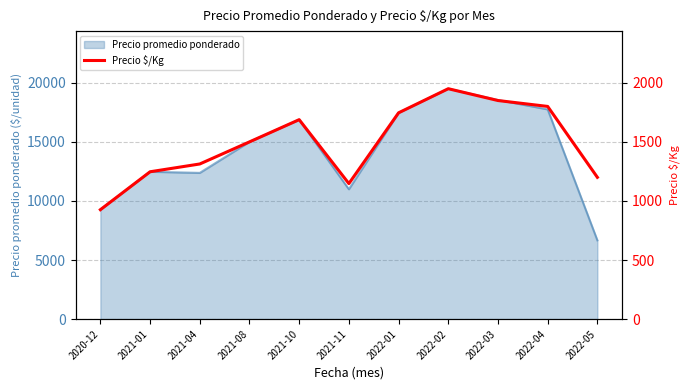

What is the difference between the maximum and minimum values?

1024